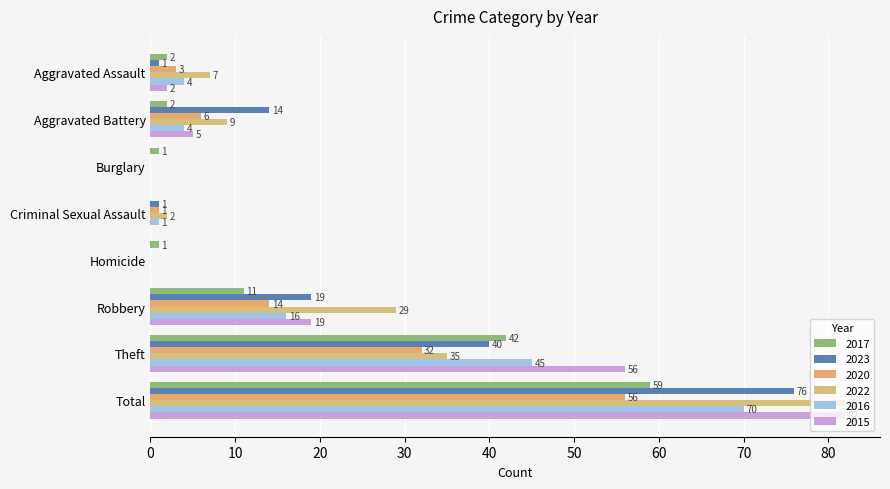

Count the number of data series in this chart.

6